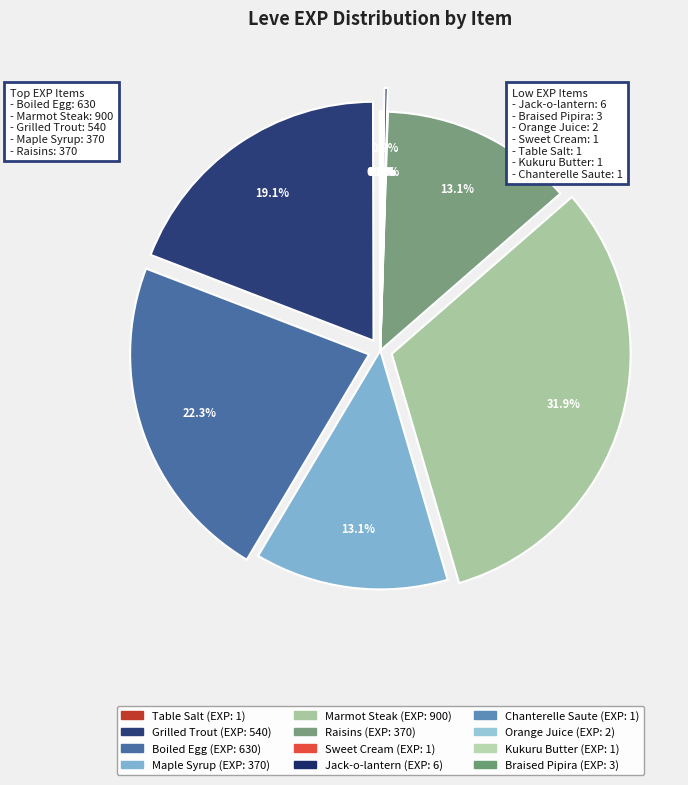

What is the change in value from Raisins to Jack-o-lantern?

-364